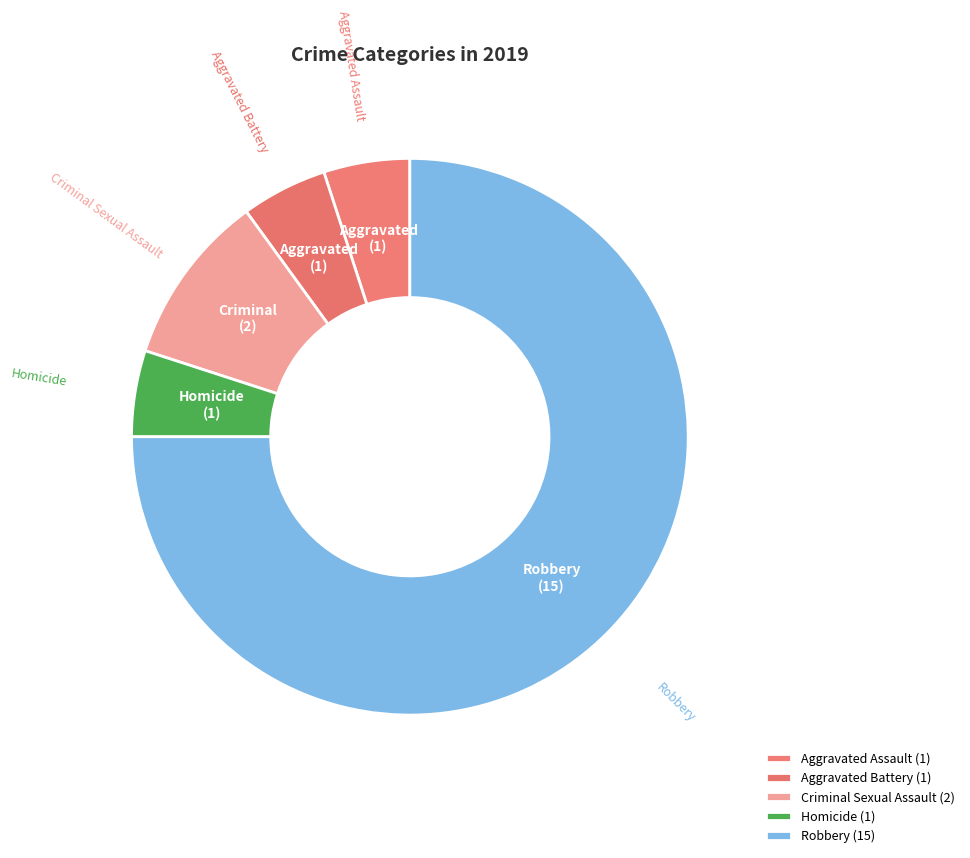

How many slices are in this pie chart?

5